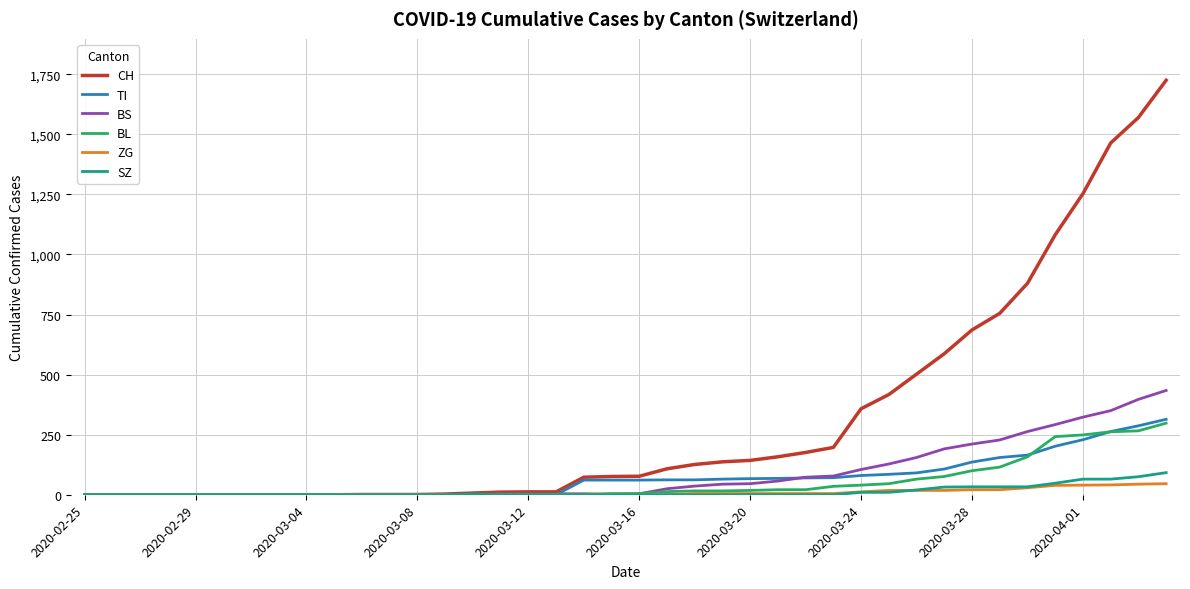

Which series has the widest spread of values?

CH